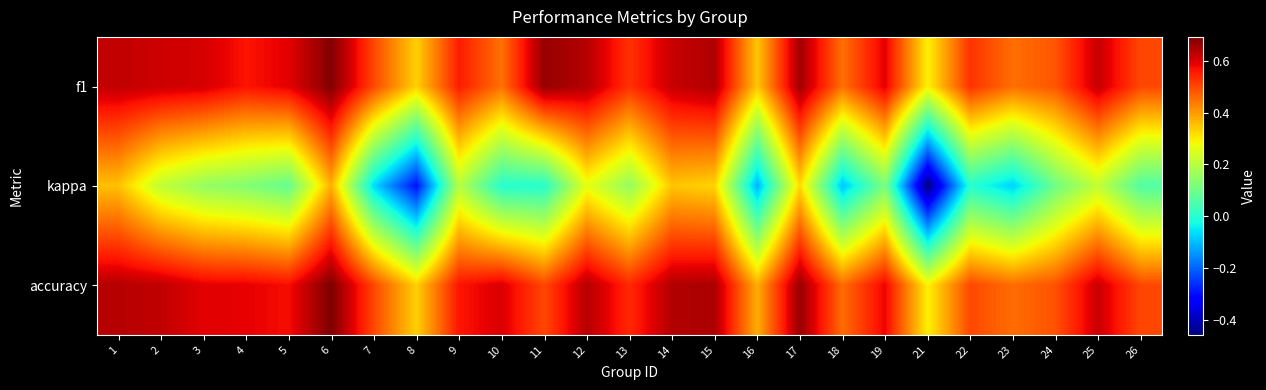

Reading right to left, transcribe all the data shown in this chart.

f1: 26=0.5	25=0.6	24=0.5	23=0.5	22=0.5	21=0.3	19=0.6	18=0.5	17=0.7	16=0.3	15=0.6	14=0.6	13=0.5	12=0.6	11=0.7	10=0.5	9=0.6	8=0.3	7=0.5	6=0.7	5=0.6	4=0.6	3=0.6	2=0.6	1=0.6
kappa: 26=0.1	25=0.2	24=0.1	23=-0.1	22=0.0	21=-0.5	19=0.1	18=-0.1	17=0.3	16=-0.1	15=0.3	14=0.3	13=0.2	12=0.3	11=0.0	10=0.0	9=0.2	8=-0.3	7=-0.1	6=0.4	5=0.1	4=0.1	3=0.2	2=0.2	1=0.4
accuracy: 26=0.5	25=0.6	24=0.5	23=0.5	22=0.5	21=0.3	19=0.6	18=0.5	17=0.7	16=0.4	15=0.6	14=0.6	13=0.5	12=0.6	11=0.5	10=0.6	9=0.6	8=0.3	7=0.5	6=0.7	5=0.6	4=0.6	3=0.6	2=0.6	1=0.6